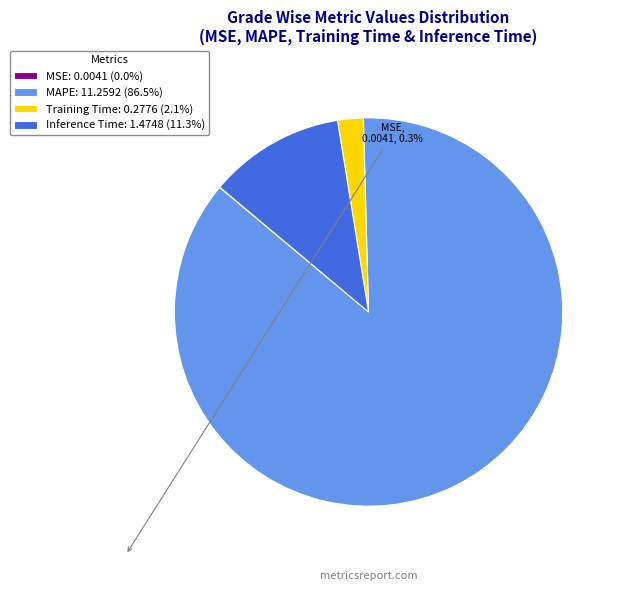

Combined, do Training Time: 0.2776 (2.1%) and Inference Time: 1.4748 (11.3%) account for over 50%?

No